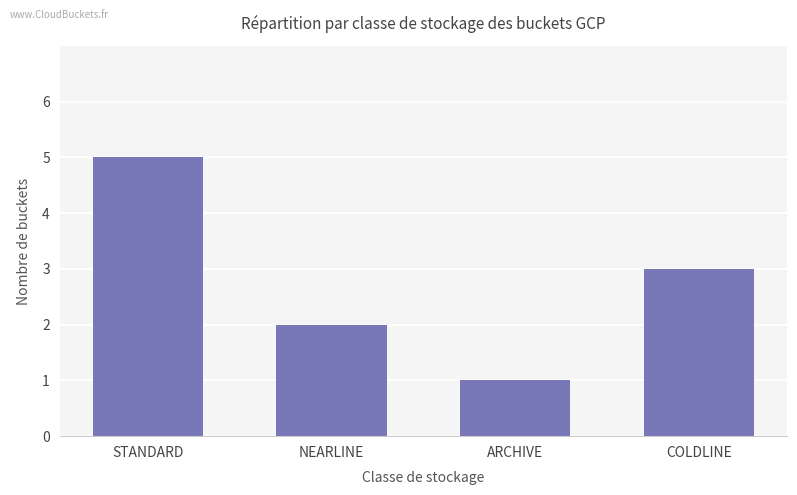

The value at COLDLINE is 3. True or false?

True